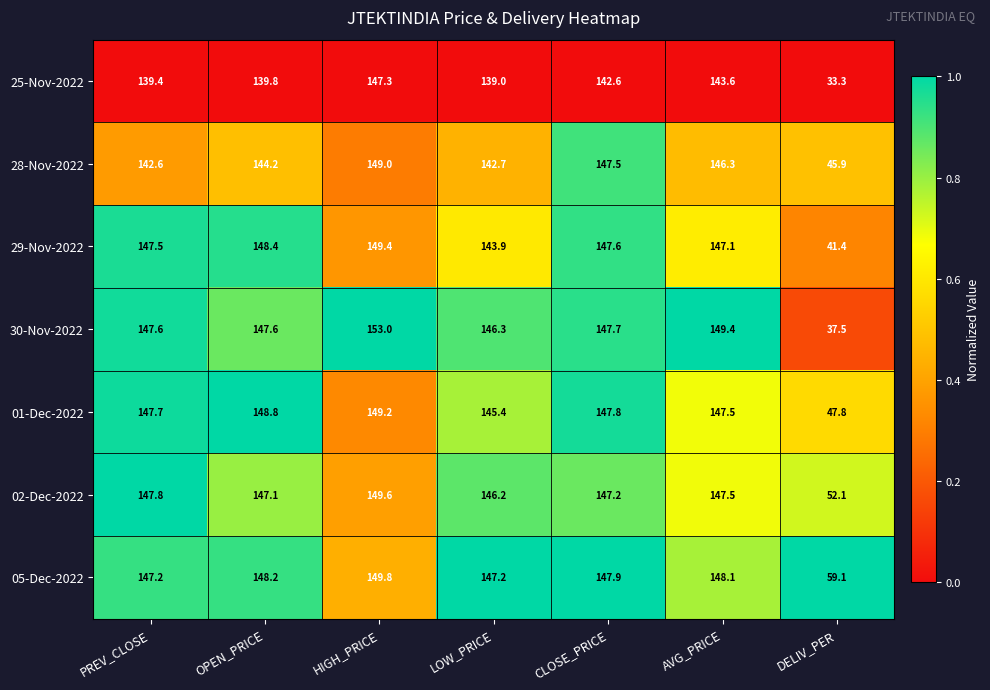

The value of 05-Dec-2022 at HIGH_PRICE is 88.8. True or false?

False